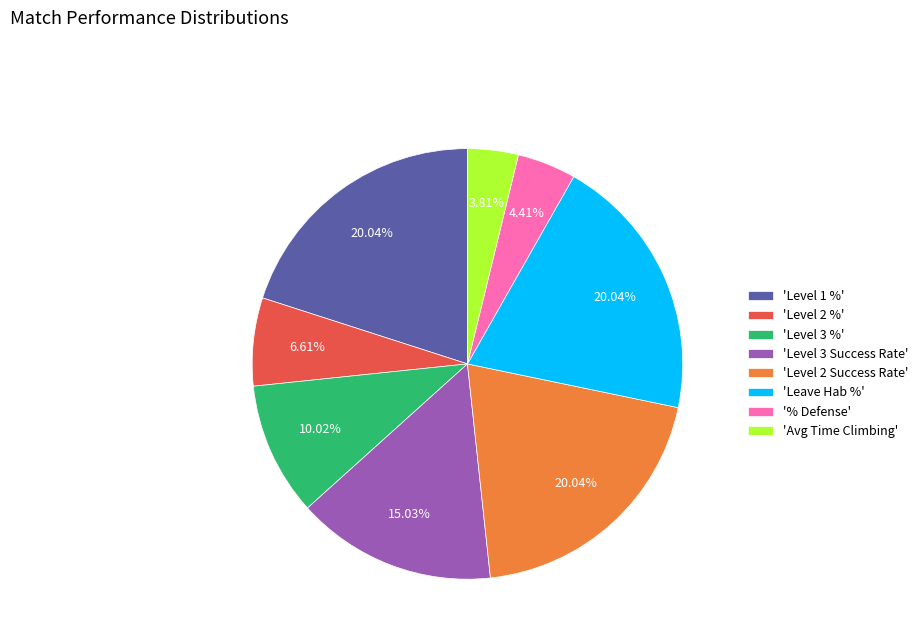

Is there any slice that represents more than half of the pie?

No